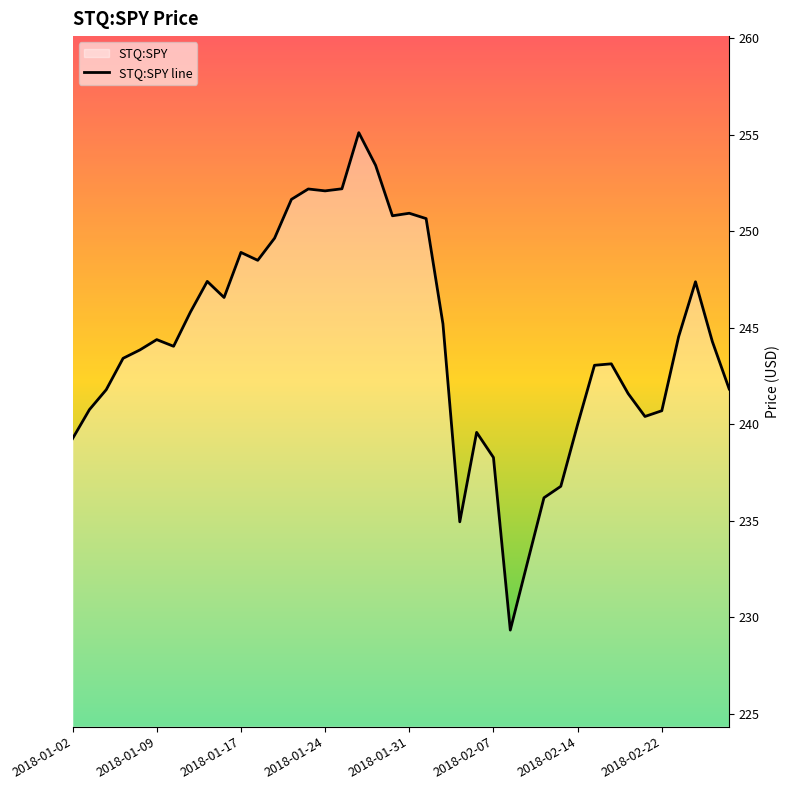

What is the sum of the values at 2018-01-30 and 2018-01-22?

502.4